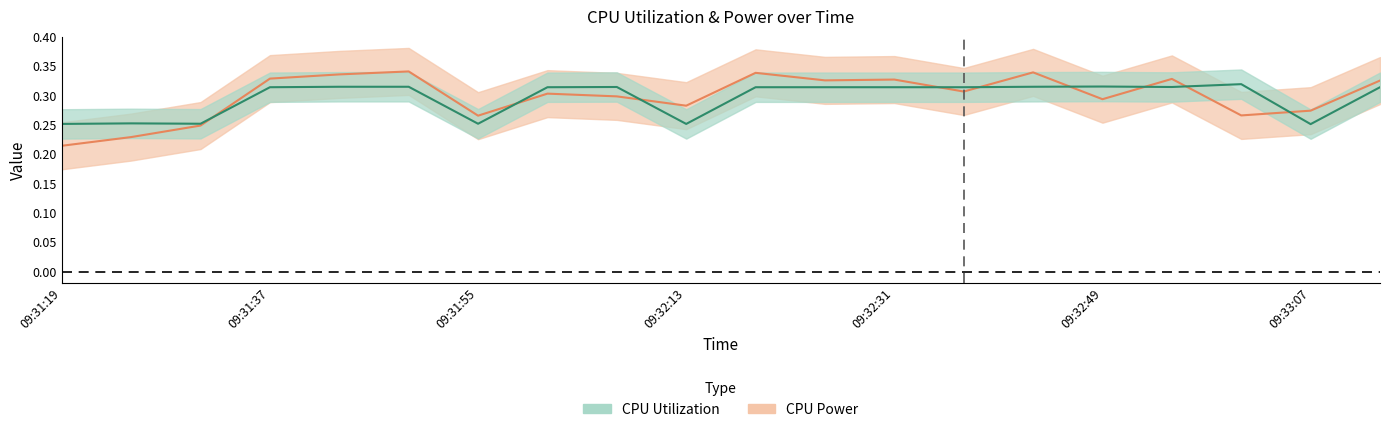

At which label does CPU Utilization reach its peak?

09:33:01